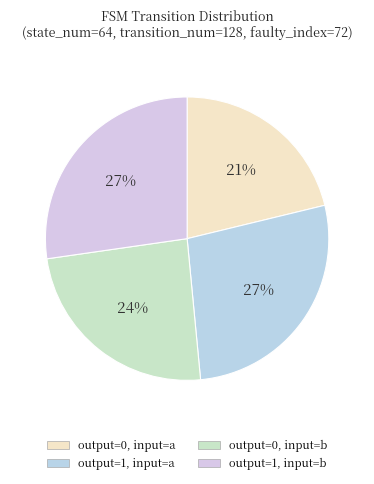

How many segments does this pie chart have?

4